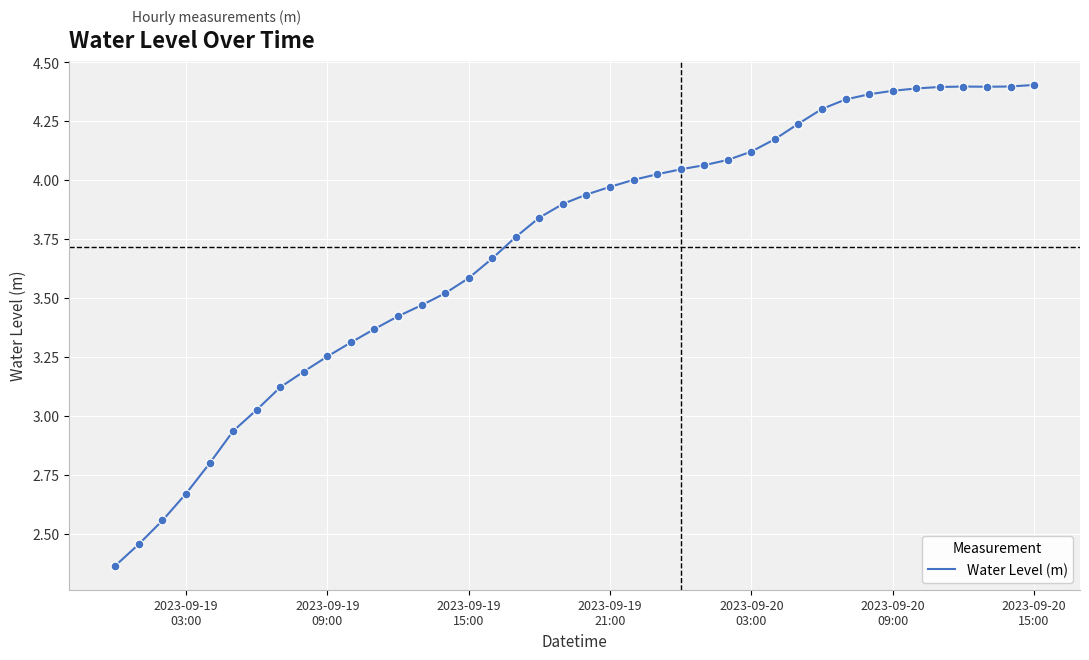

How many lines are shown in the chart?

1